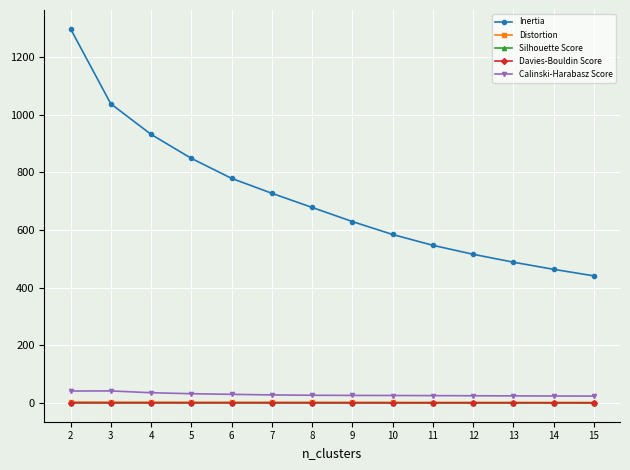

What is the difference between the second highest and second lowest values in the Davies-Bouldin Score series?

0.3